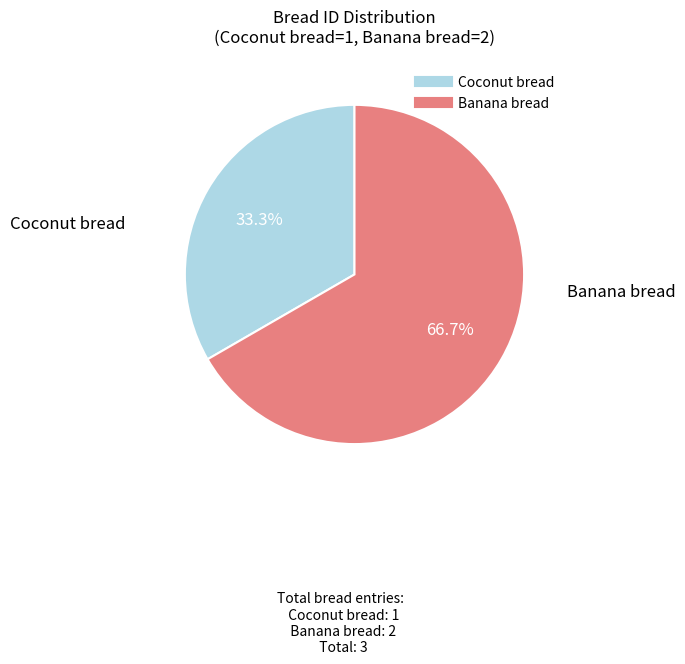

Rank the categories by value from lowest to highest.

Coconut bread, Banana bread